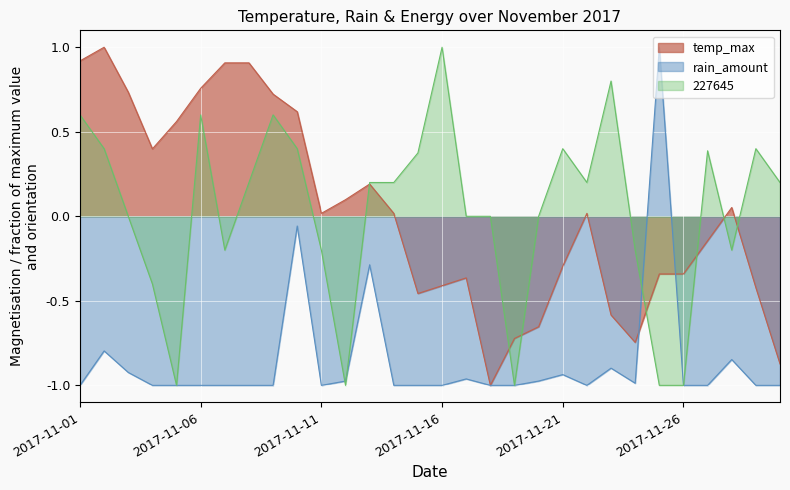

How many interior local valleys does the 227645 series have?

6